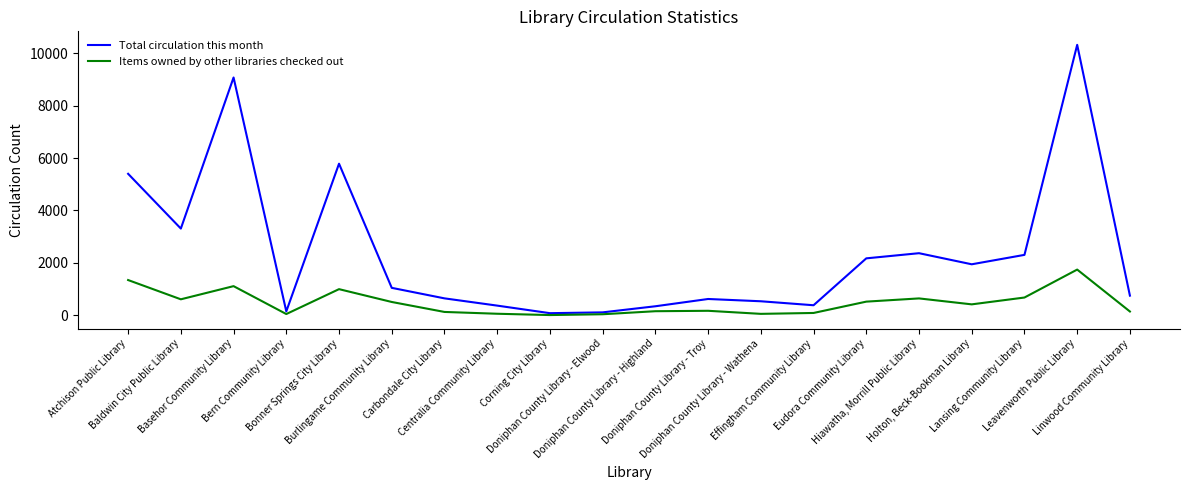

The Items owned by other libraries checked out series shows 51 at Centralia Community Library. True or false?

True